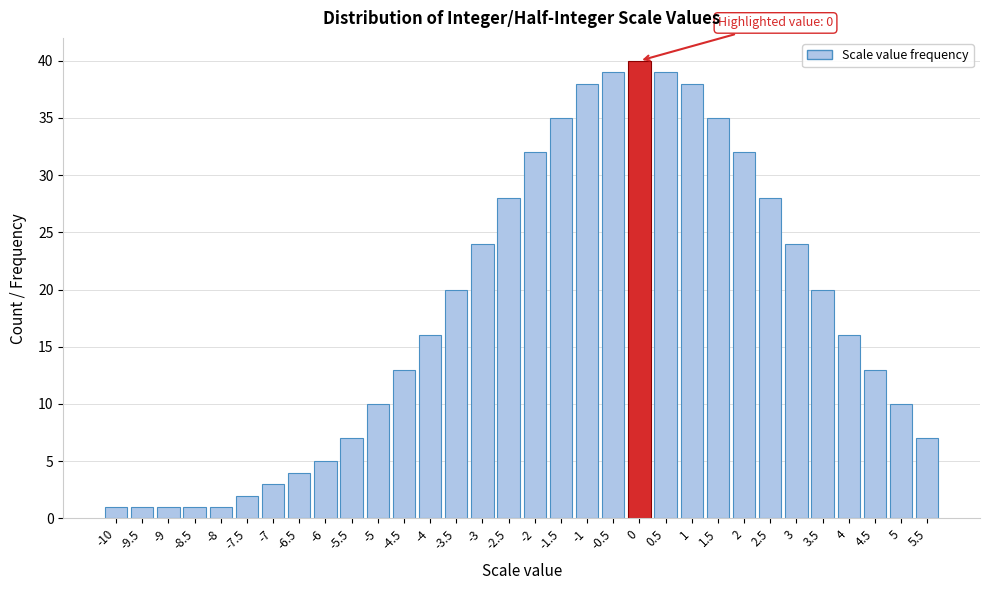

What is the change in value from -9.5 to -3?

+23